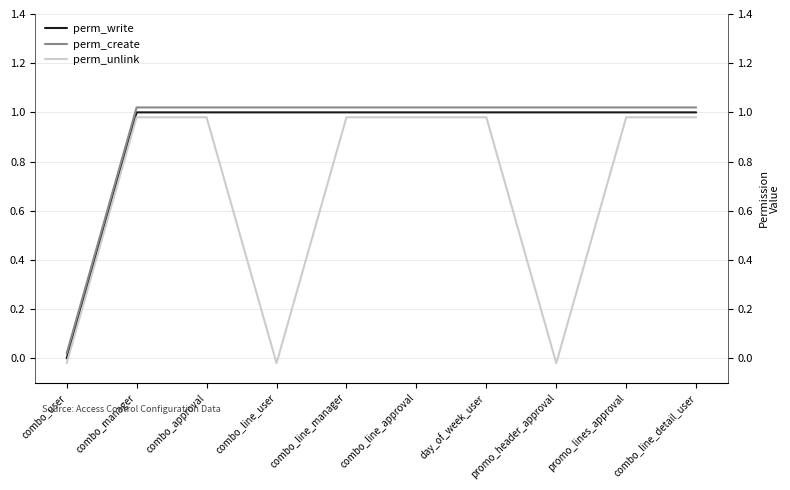

How many data points does each series have?

10